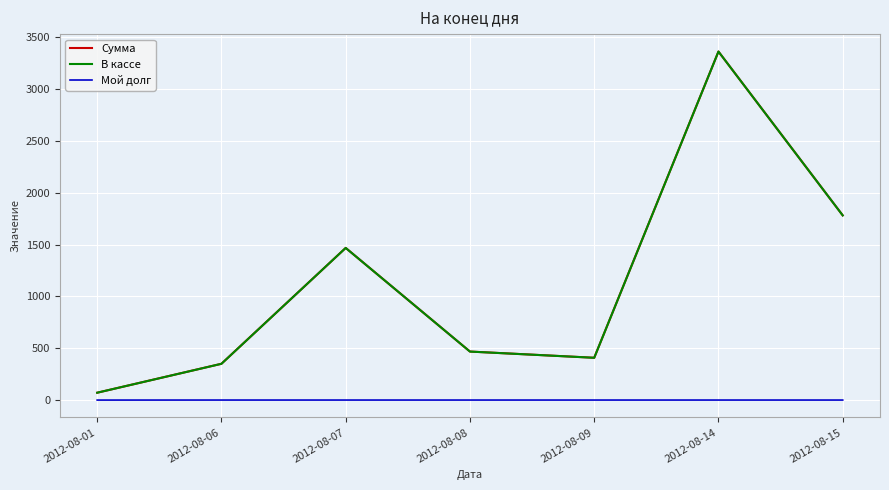

Which label corresponds to the largest value in the chart?

2012-08-14